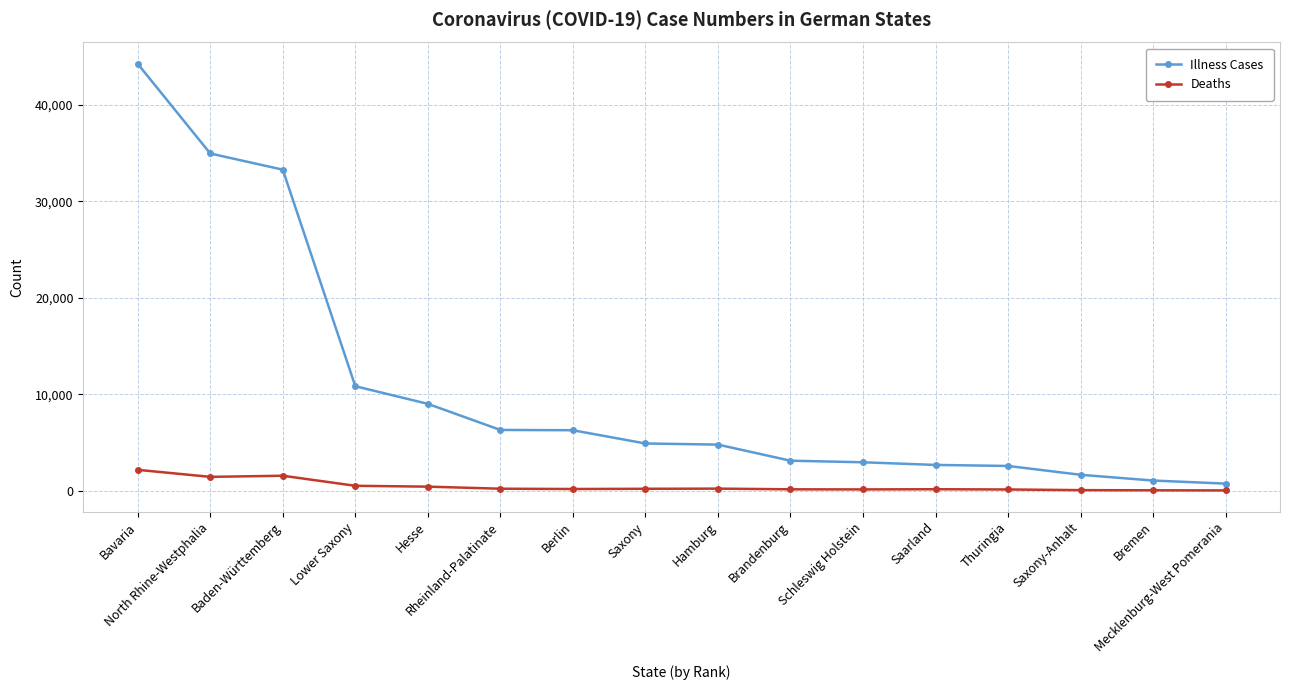

How many distinct data groups are displayed?

2